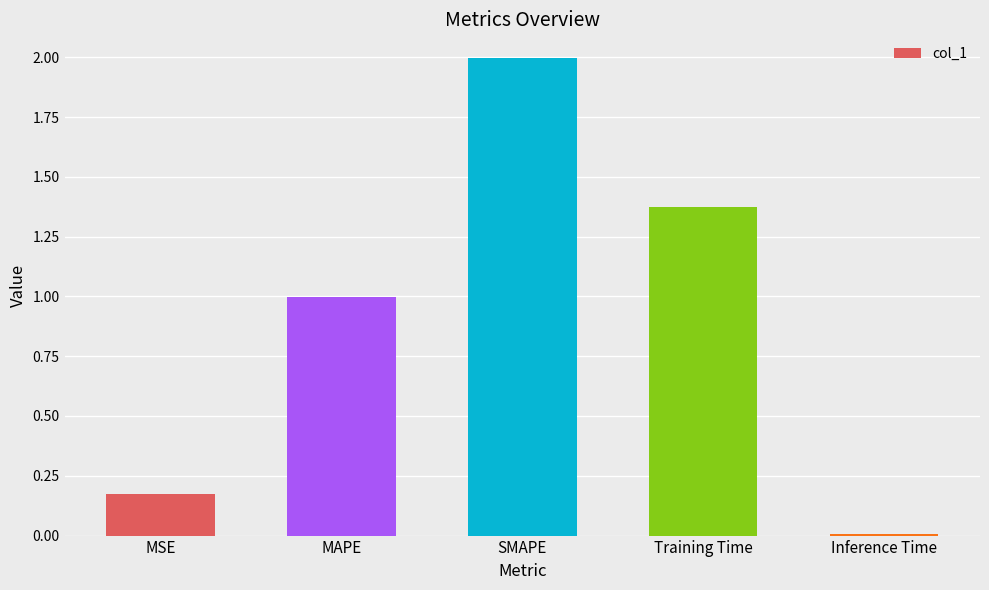

Between SMAPE and Inference Time, which is larger?

SMAPE